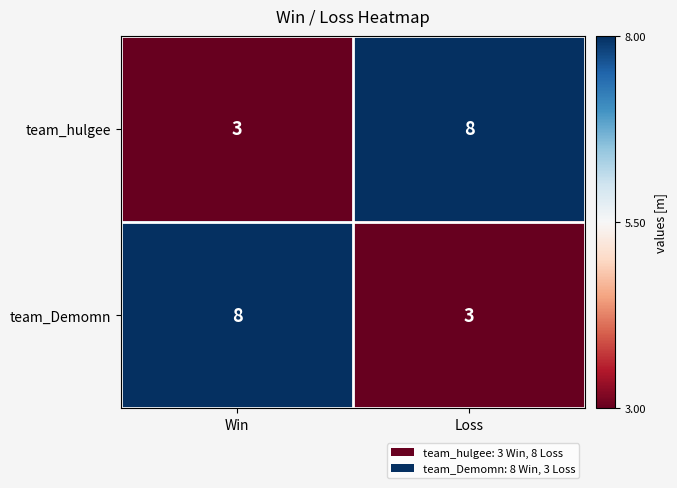

How many categories are shown in the chart?

2